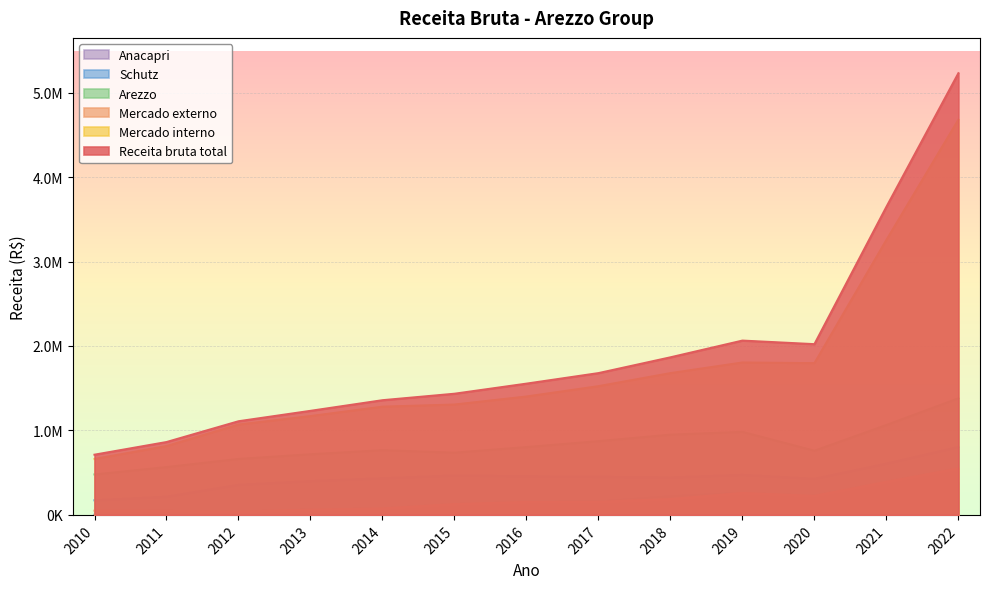

Which category has the lowest value in the Arezzo series?

2010